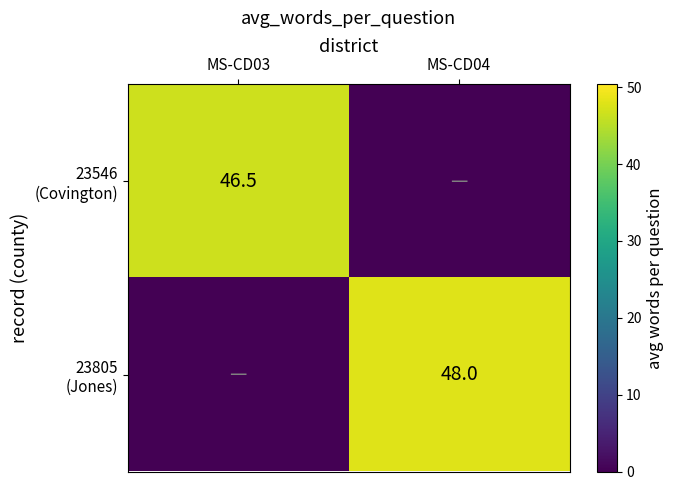

Between MS-CD03 and MS-CD04, which series saw the biggest shift?

23805 (Jones)